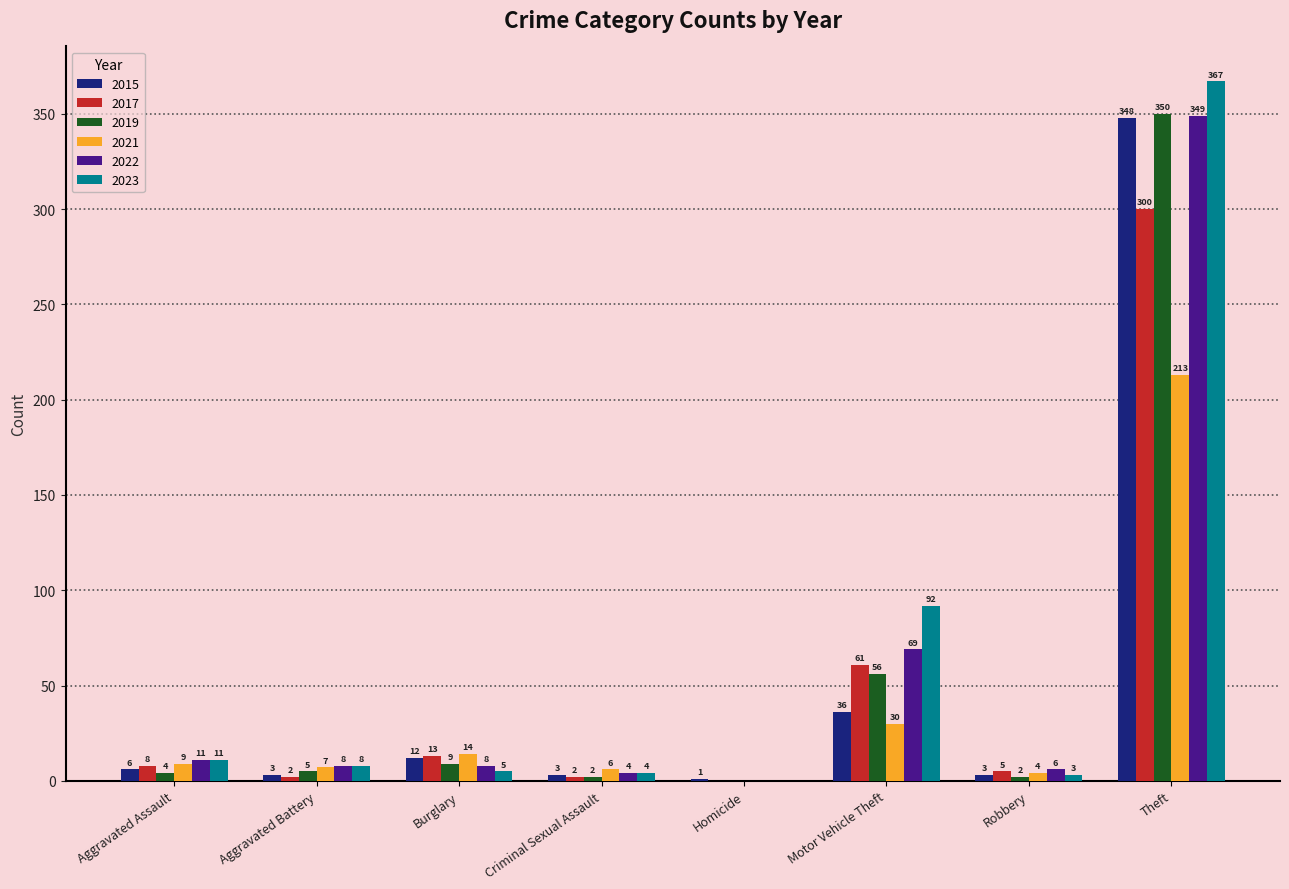

True or false: 2015 has a value of 8 at Motor Vehicle Theft.

False